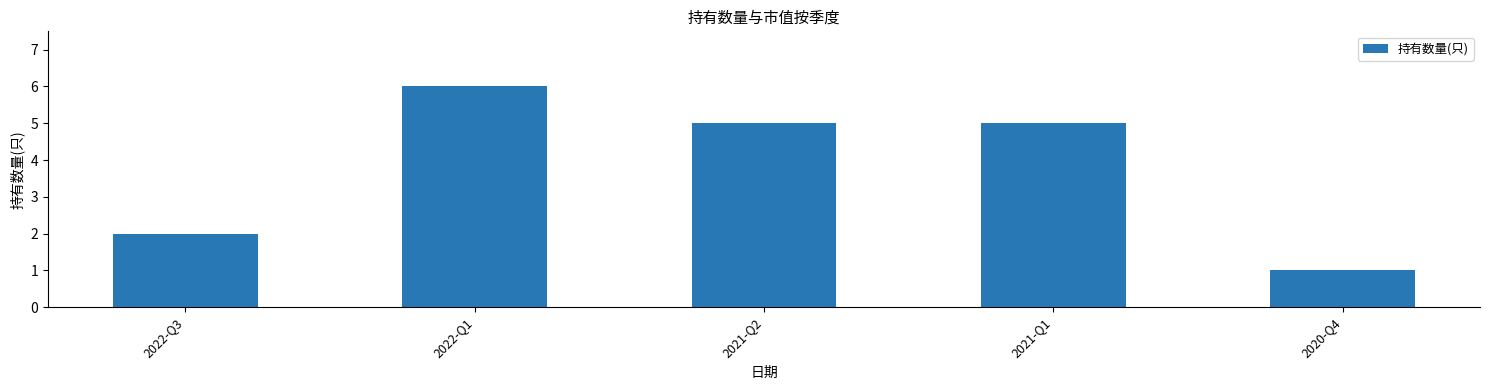

How many categories are shown in the chart?

5